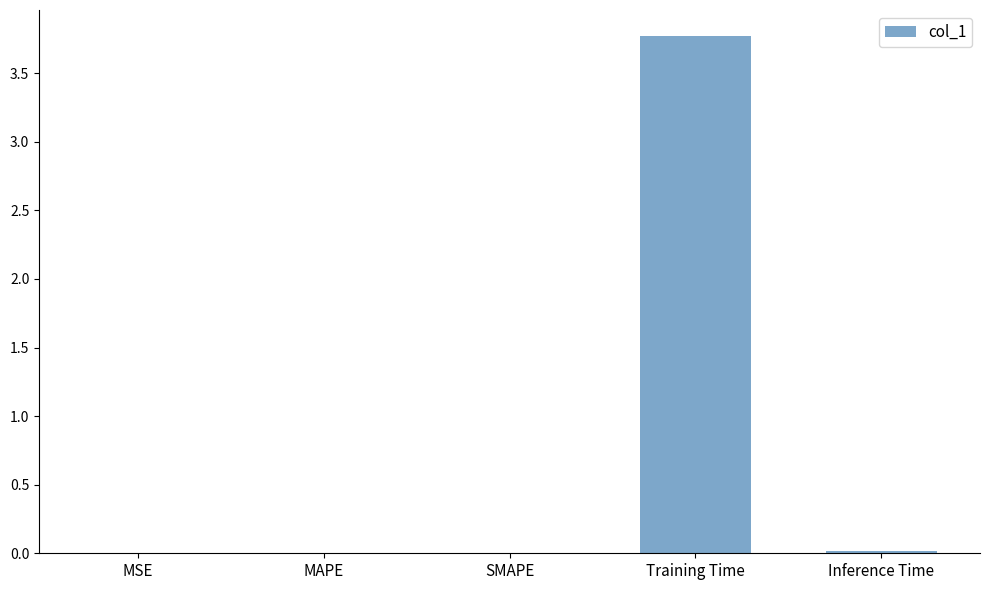

Which has a higher value, MSE or Training Time?

Training Time